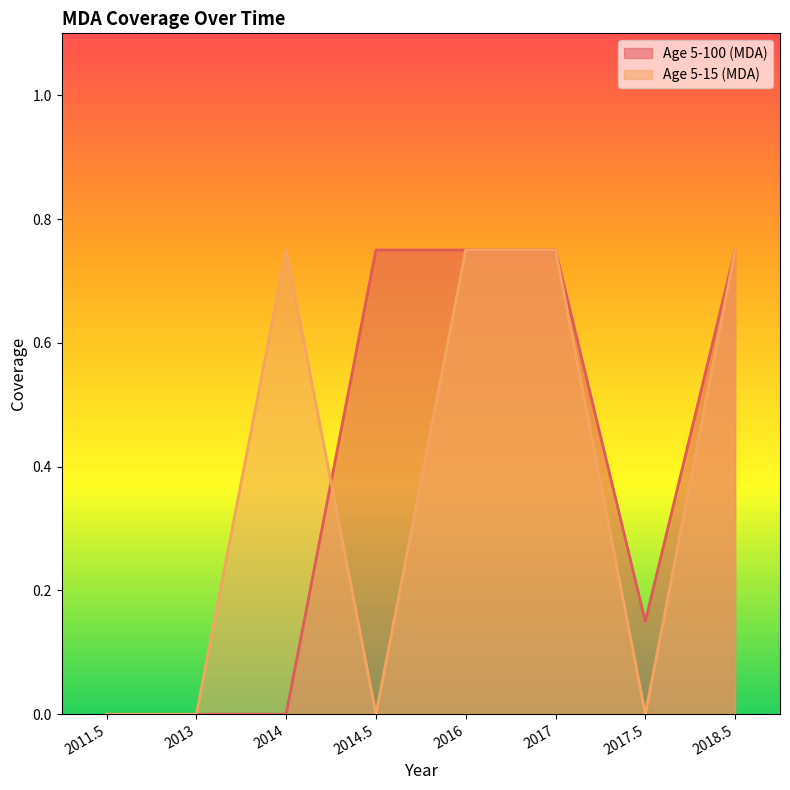

The value of Age 5-15 (MDA) at 2017.5 is 0.4. True or false?

False